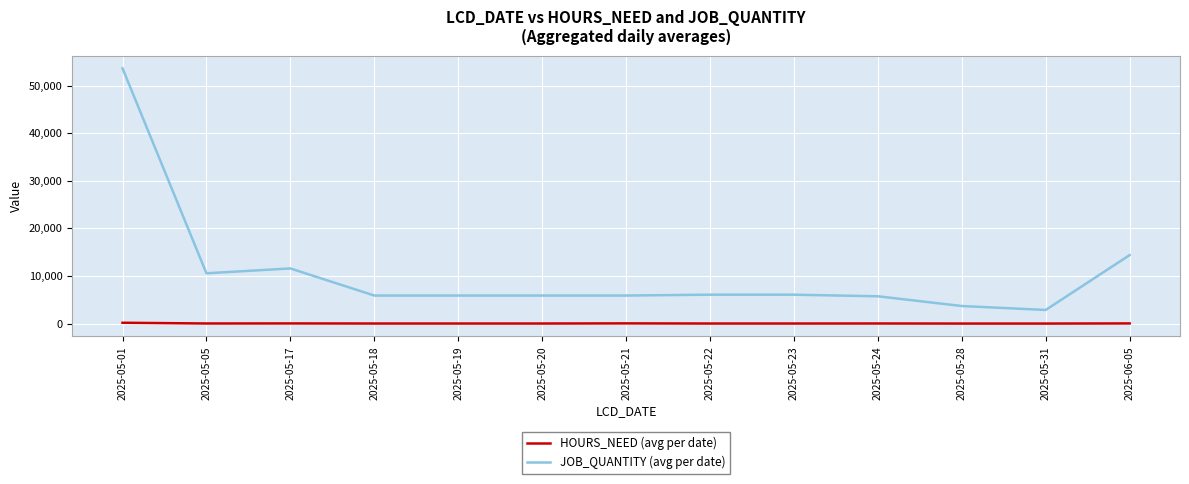

What is the approximate value of HOURS_NEED (avg per date) at 2025-05-18?

19.7